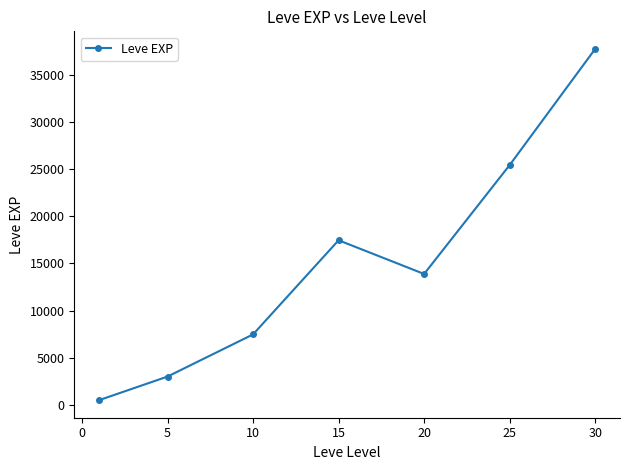

Reading right to left, transcribe all the data shown in this chart.

37715.0	25410.0	13876.7	17445.0	7475.0	3008.3	510.2